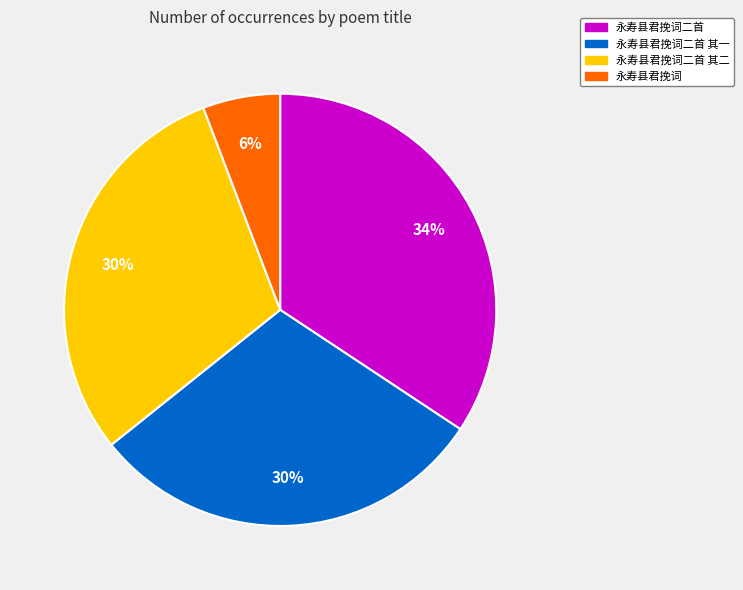

Is it true that 永寿县君挽词二首 is 21% of the pie?

False